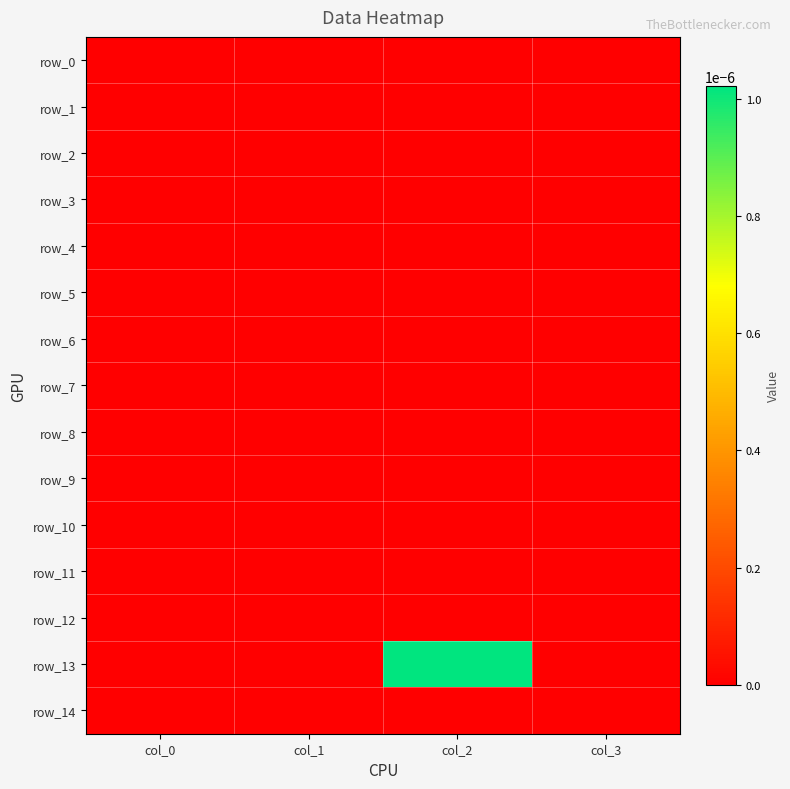

Between col_0 and col_3, which series saw the biggest shift?

row_0